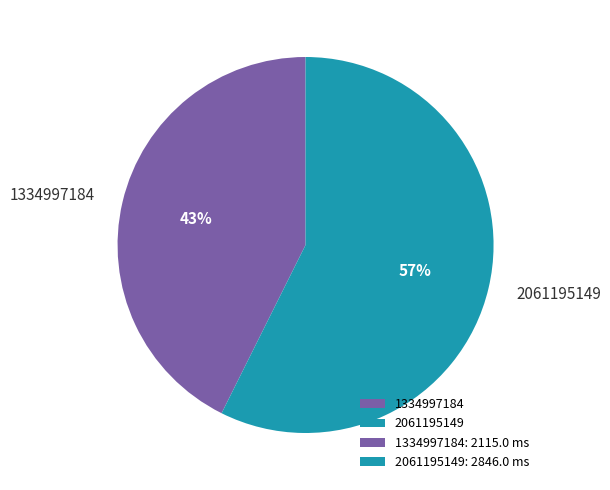

To the nearest percent, what portion does 1334997184 represent?

43%